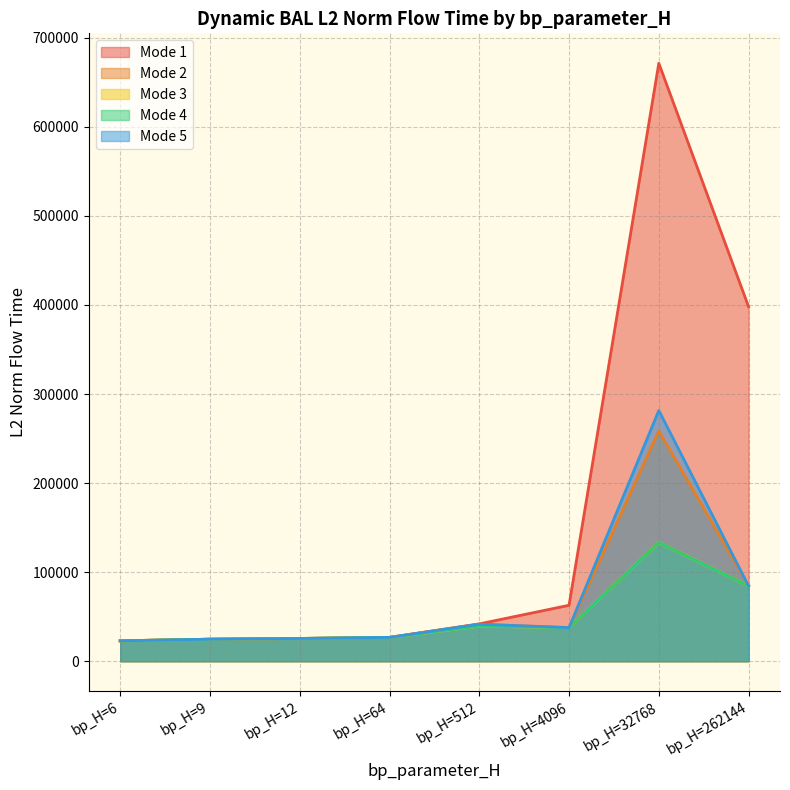

What is the difference between the highest and lowest values at bp_H=262144?

313510.7